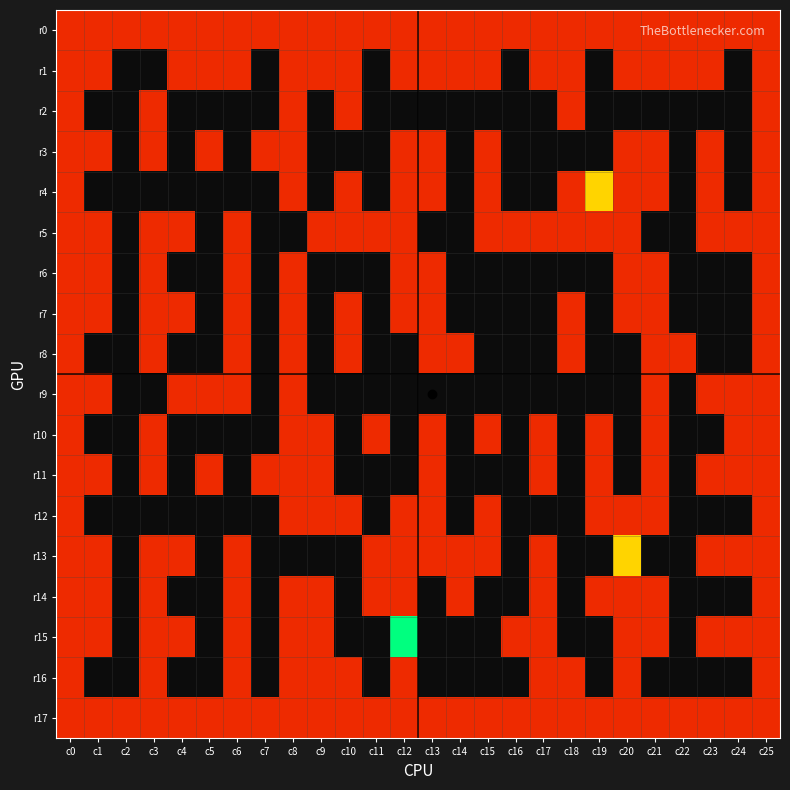

How many distinct data groups are displayed?

18